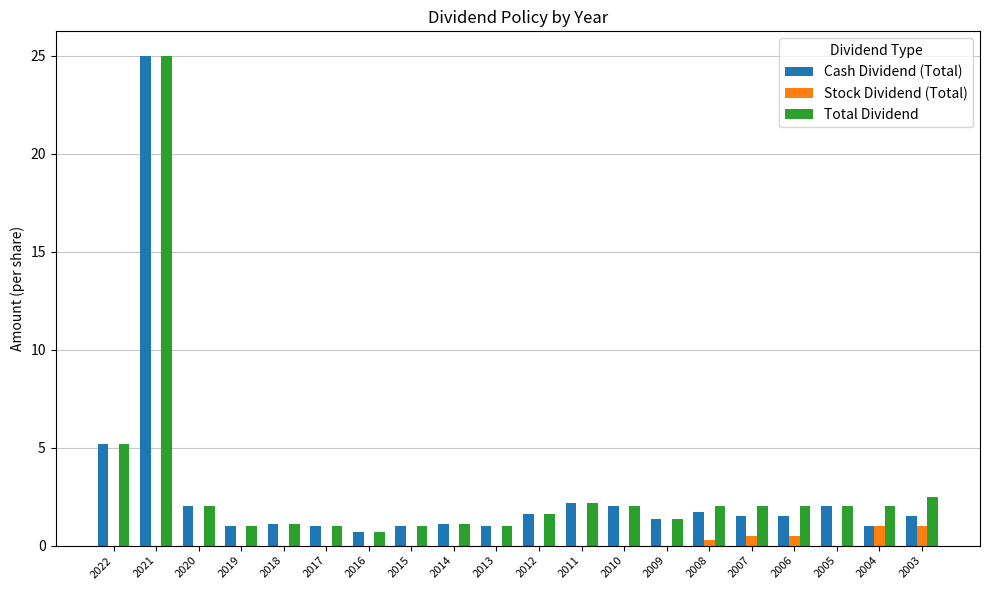

At which category is the sum across all series the highest?

2021